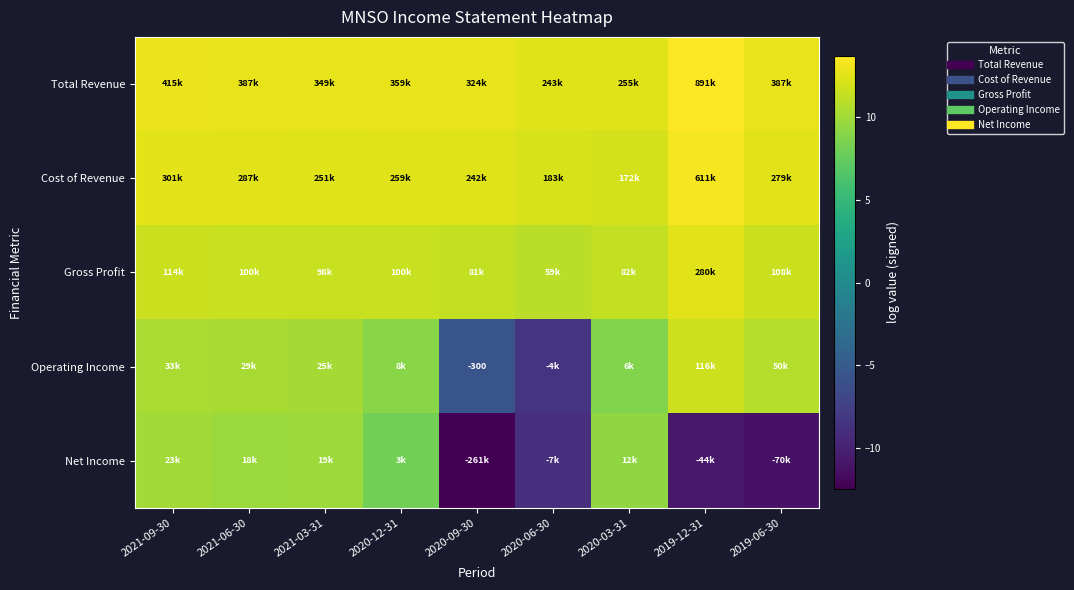

Is it true that Total Revenue equals 3.6 at 2019-12-31?

False